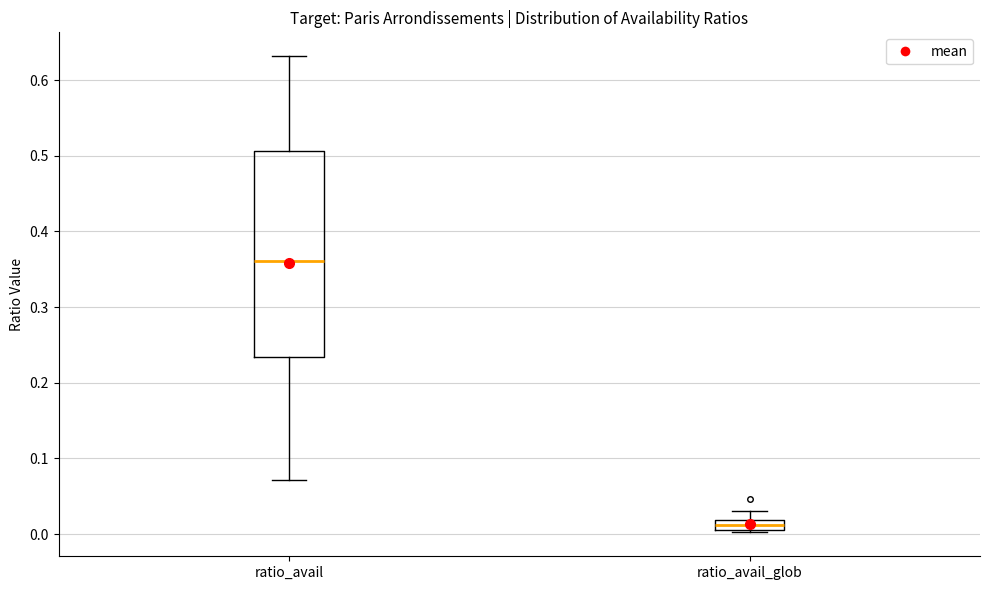

Where is the upper edge of the box for ratio_avail on the y-axis? The values are not printed on the chart, so give them approximately, as read against the axis.

0.51